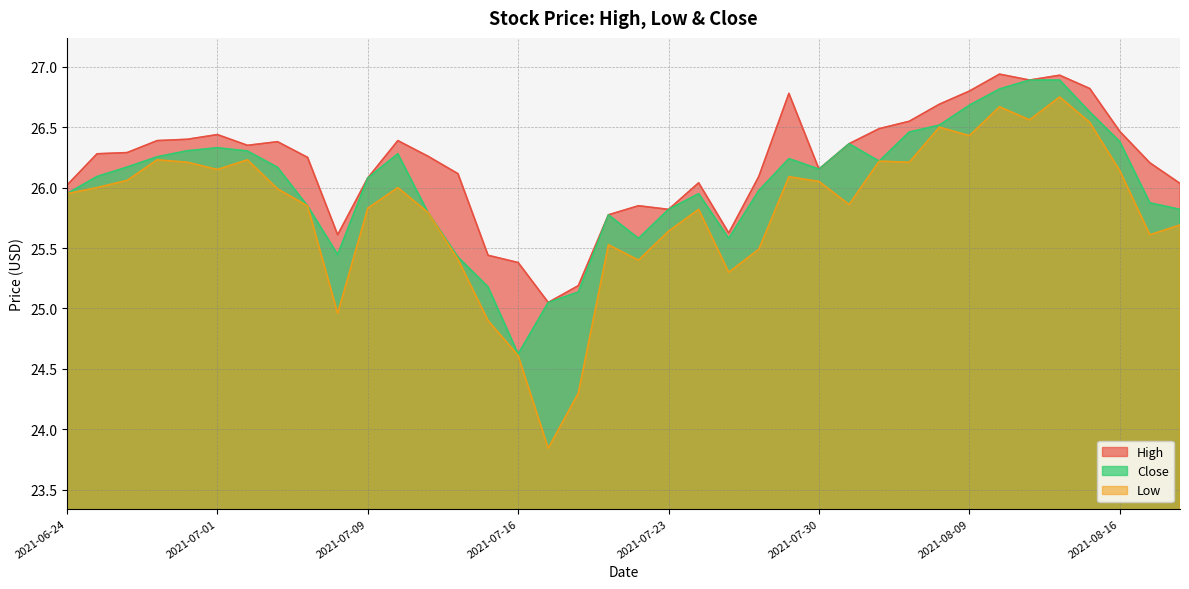

Reading left to right, extract all data points from this chart.

High: 26.0	26.3	26.3	26.4	26.4	26.4	26.4	26.4	26.2	25.6	26.1	26.4	26.3	26.1	25.4	25.4	25.0	25.2	25.8	25.9	25.8	26.0	25.6	26.1	26.8	26.2	26.4	26.5	26.5	26.7	26.8	26.9	26.9	26.9	26.8	26.5	26.2	26.0
Low: 26.0	26.0	26.1	26.2	26.2	26.1	26.2	26.0	25.8	25.0	25.8	26.0	25.8	25.4	24.9	24.6	23.8	24.3	25.5	25.4	25.6	25.8	25.3	25.5	26.1	26.1	25.9	26.2	26.2	26.5	26.4	26.7	26.6	26.8	26.5	26.1	25.6	25.7
Close: 26.0	26.1	26.2	26.3	26.3	26.3	26.3	26.2	25.8	25.4	26.1	26.3	25.8	25.4	25.2	24.6	25.0	25.1	25.8	25.6	25.8	26.0	25.6	26.0	26.2	26.2	26.4	26.2	26.5	26.5	26.7	26.8	26.9	26.9	26.6	26.4	25.9	25.8